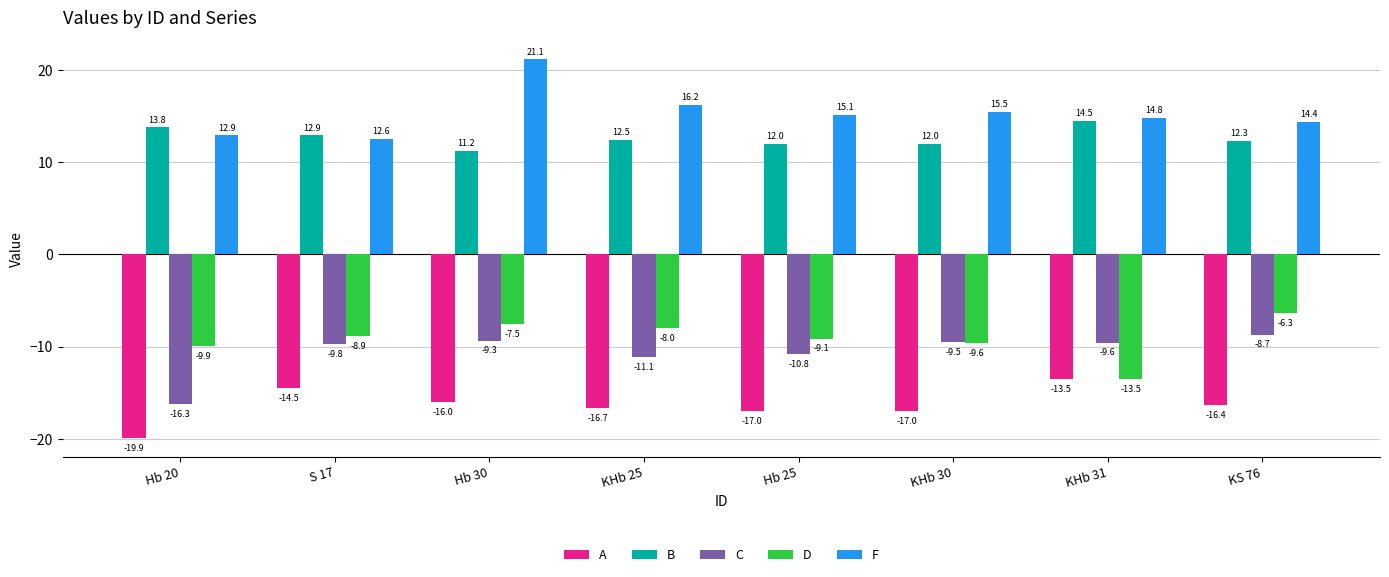

At Hb 20, list the series in order from smallest to largest.

A, C, D, F, B